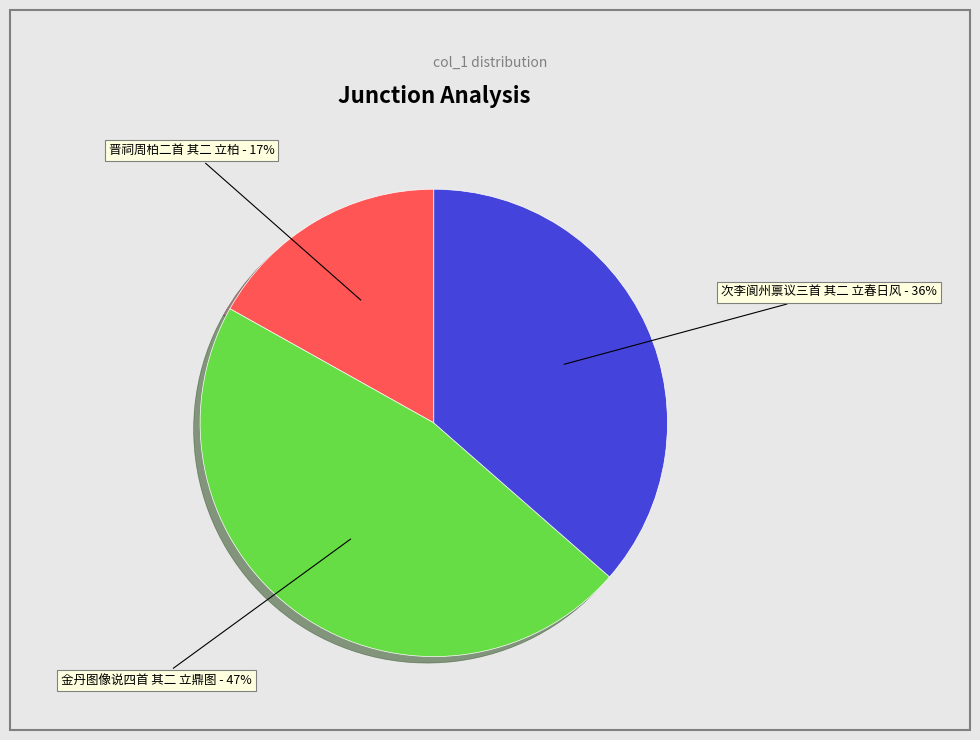

Does any single category account for the majority?

No